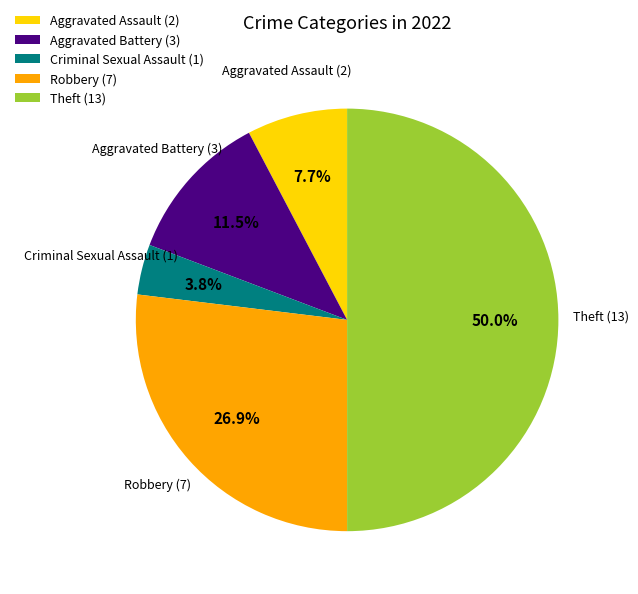

To the nearest percent, what is the combined percentage of Theft and Aggravated Battery?

62%